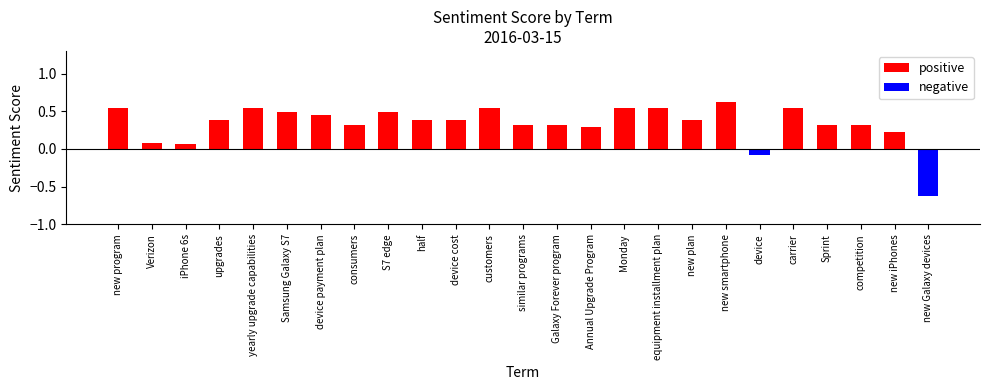

Which category has the highest value across all series?

new smartphone